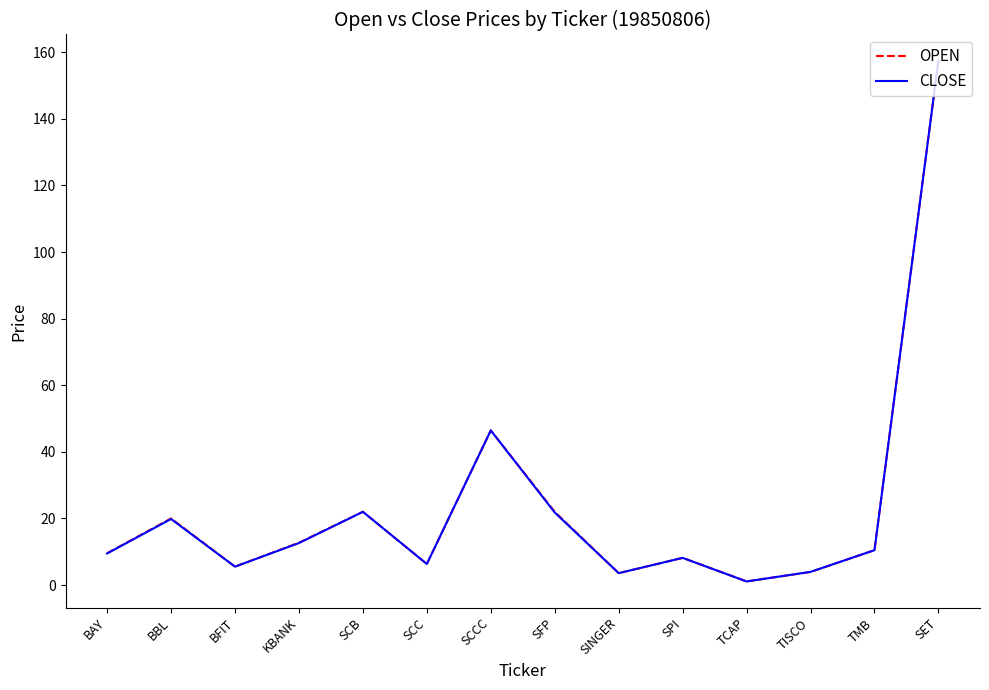

Does the chart display data point markers on the line(s)?

No